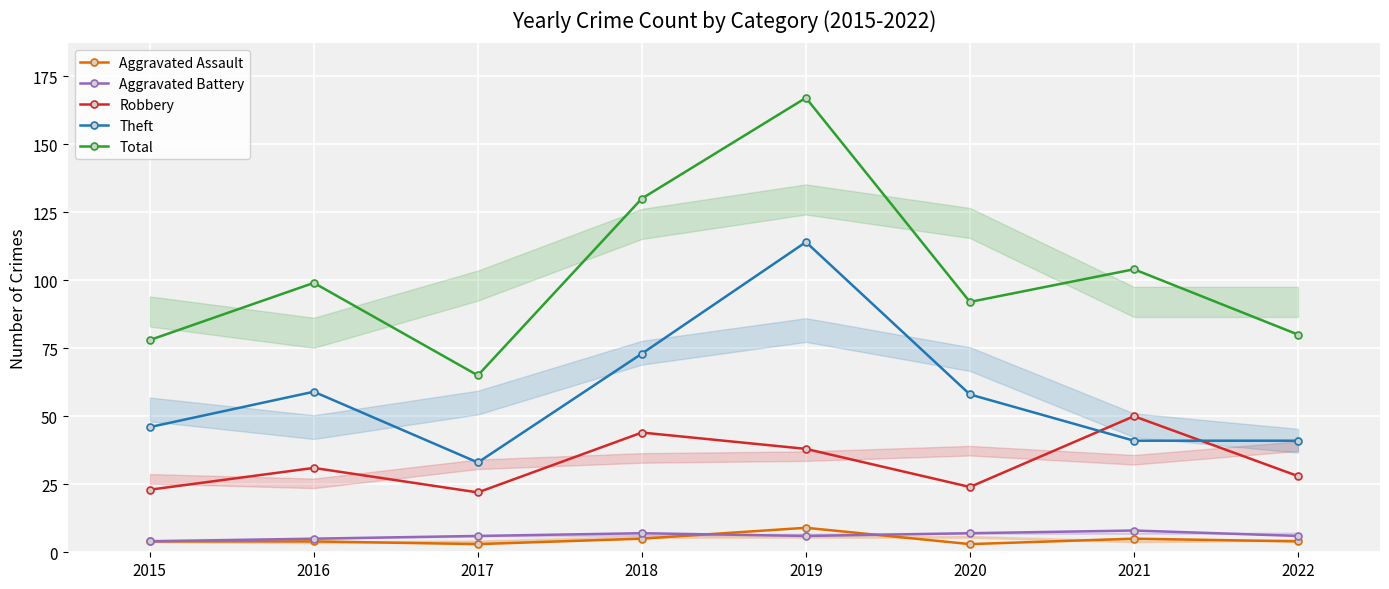

At how many categories does at least one series exceed 6?

8